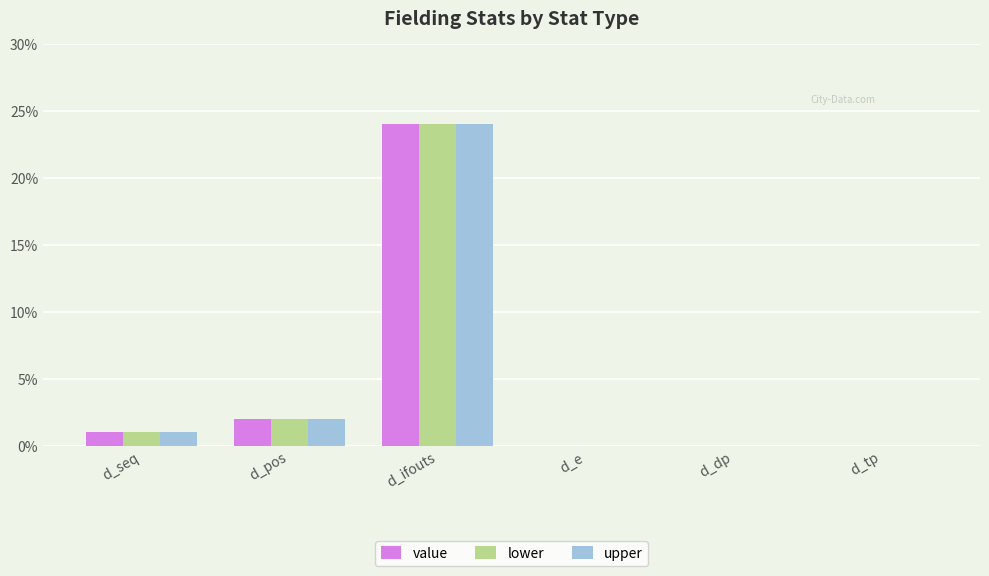

What is the sum of all lower values?

27